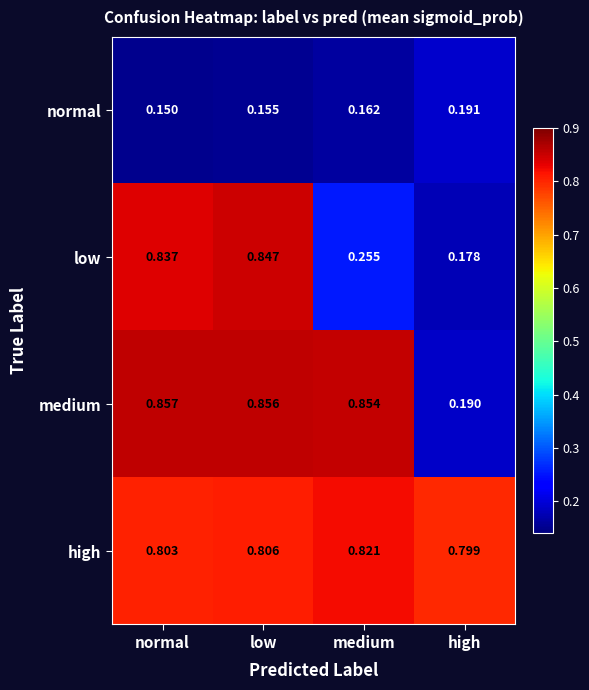

At which label does normal reach its minimum?

normal